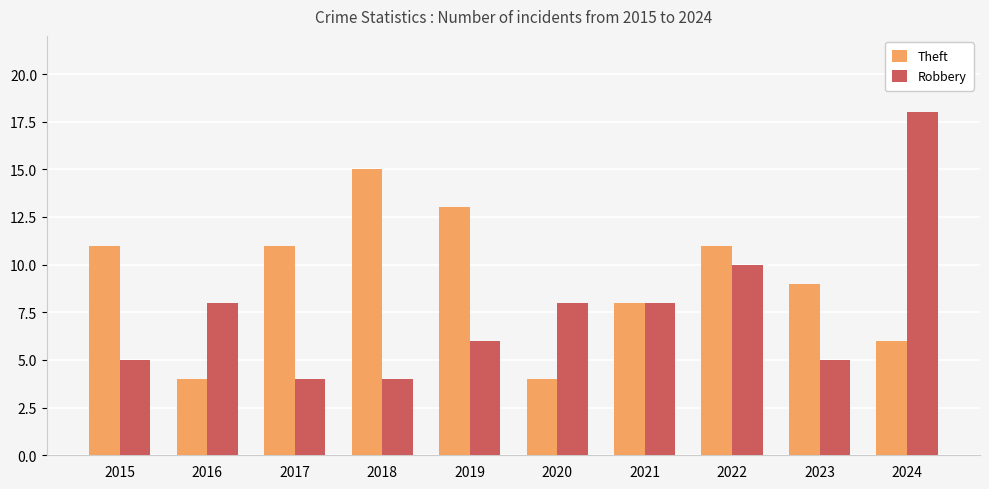

Is it true that Robbery equals 8 at 2020?

True